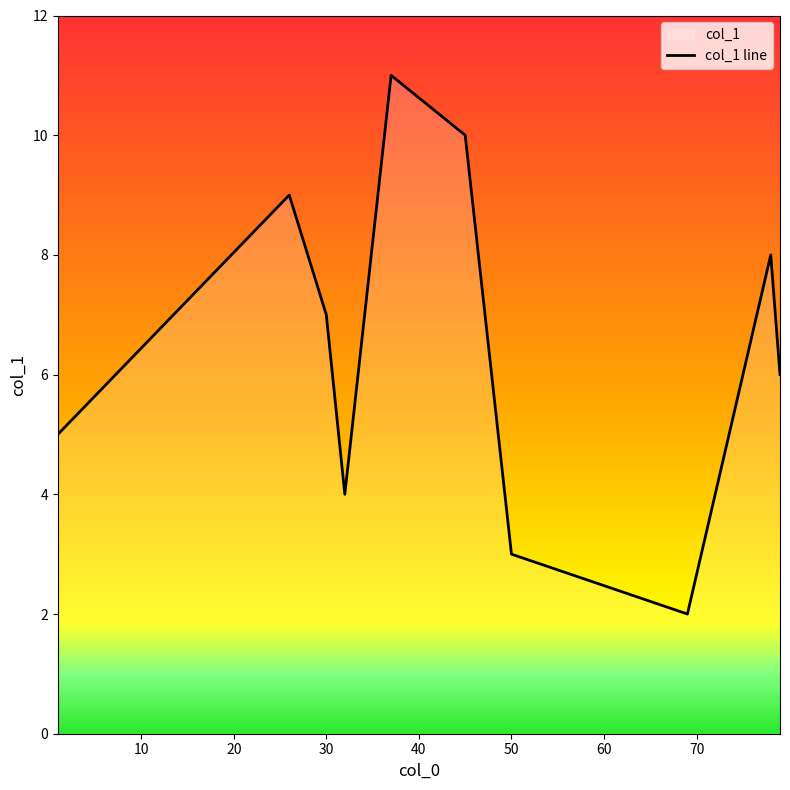

How many values are below 7?

5